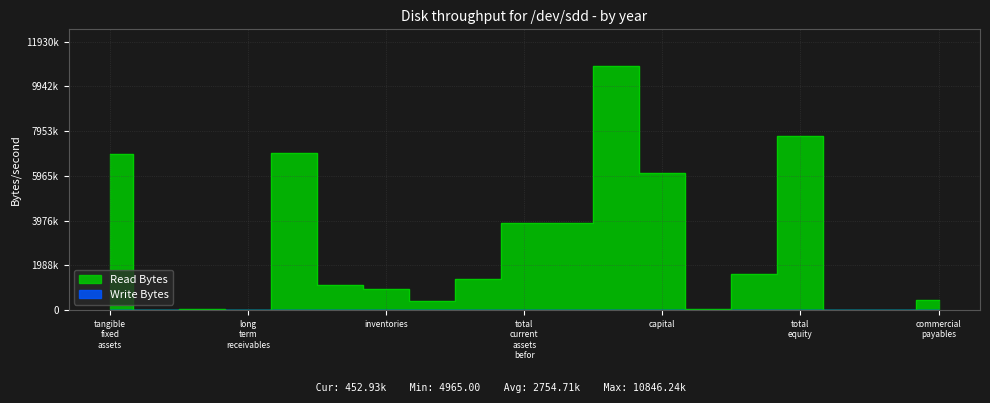

What is the change in value from total_current_assets_befor to total_assets?

+6997818